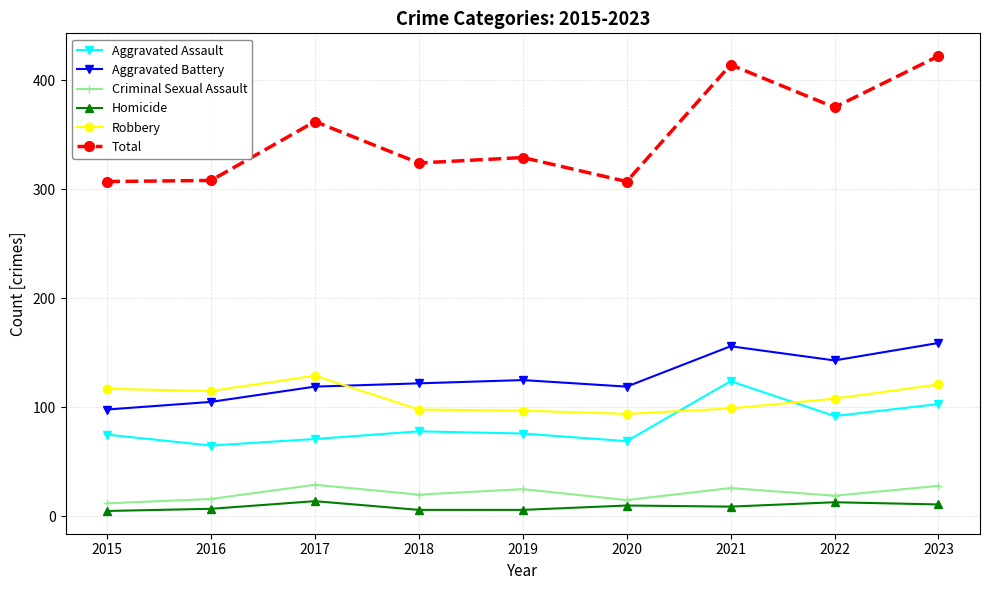

What is the difference between the maximum and minimum values in the Criminal Sexual Assault series?

17